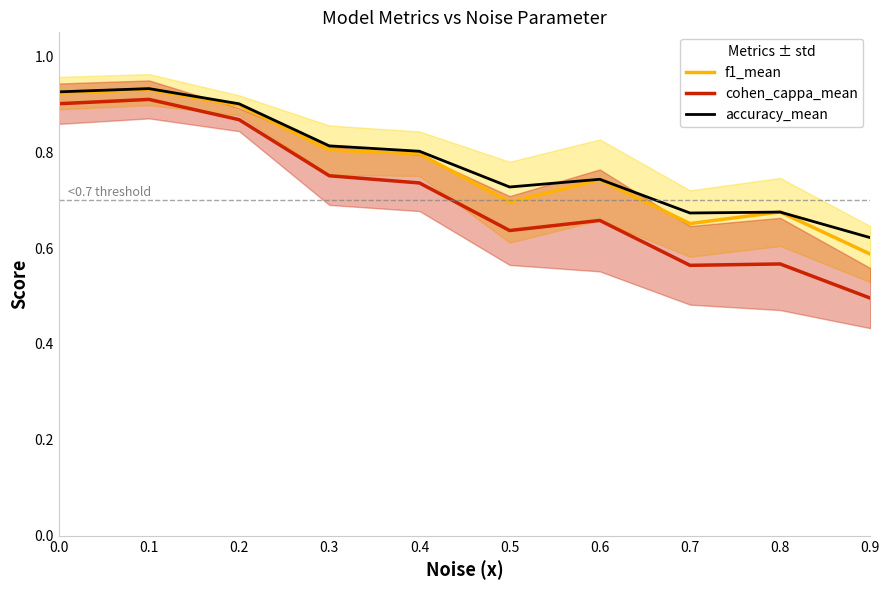

How many accuracy_mean values are between 0 and 1?

10